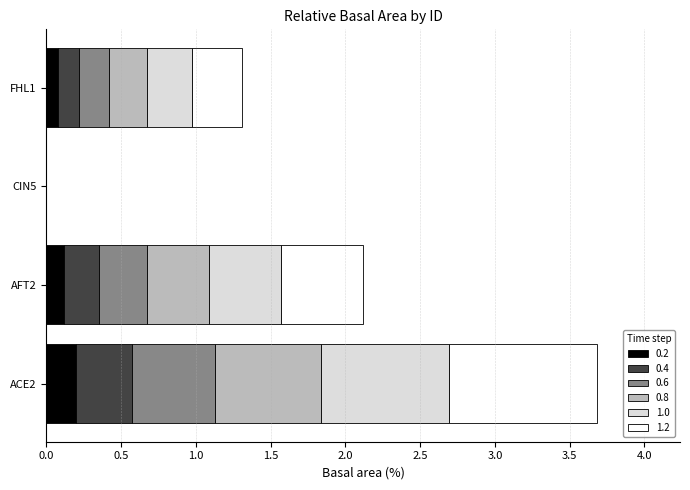

At which category is the sum across all series the highest?

ACE2